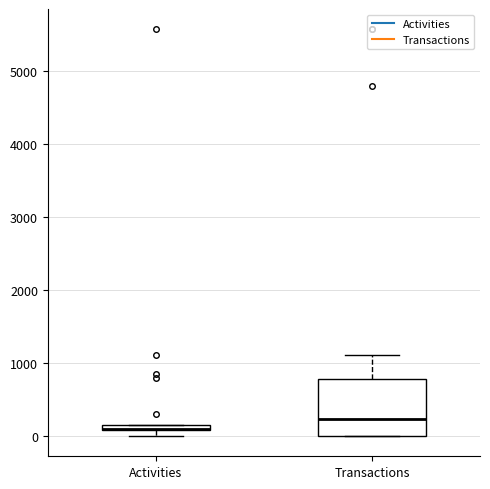

Which box is the tallest, from its lower edge to its upper edge?

Transactions